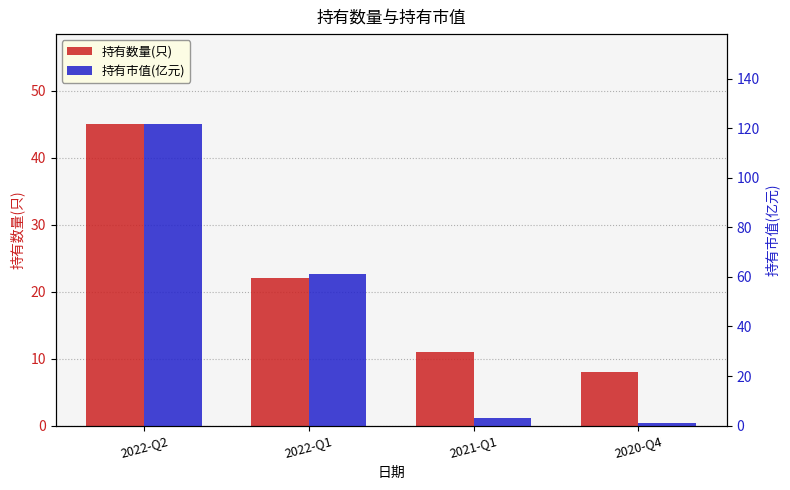

How many bars are there in each group?

2